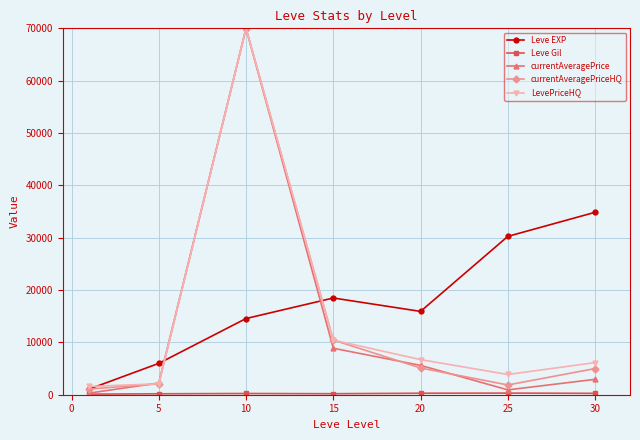

Which series has the largest range (max minus min)?

currentAveragePrice